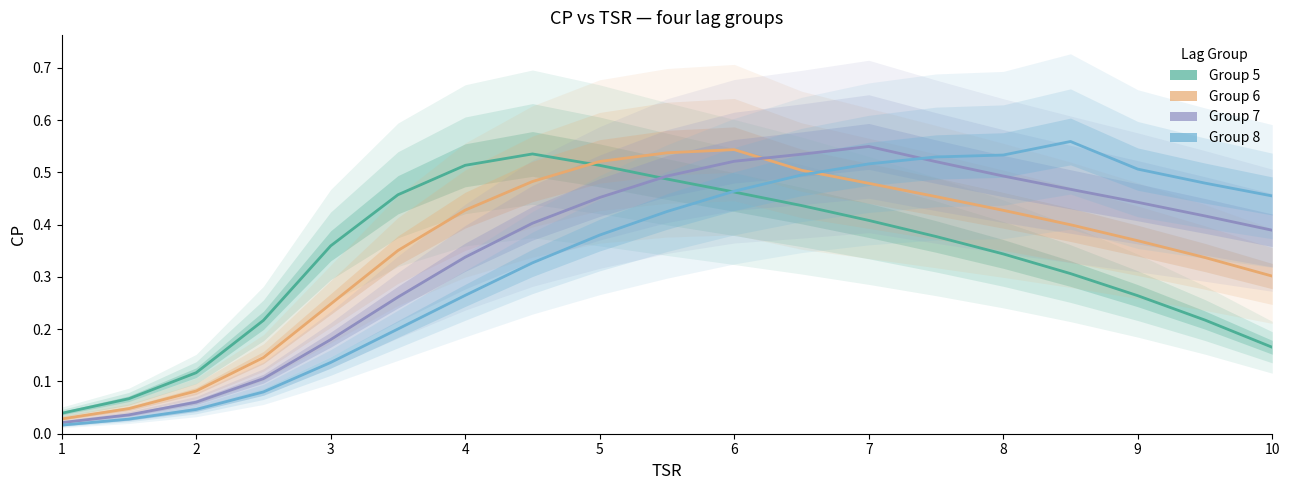

Is this an area chart (filled region under the line)?

No